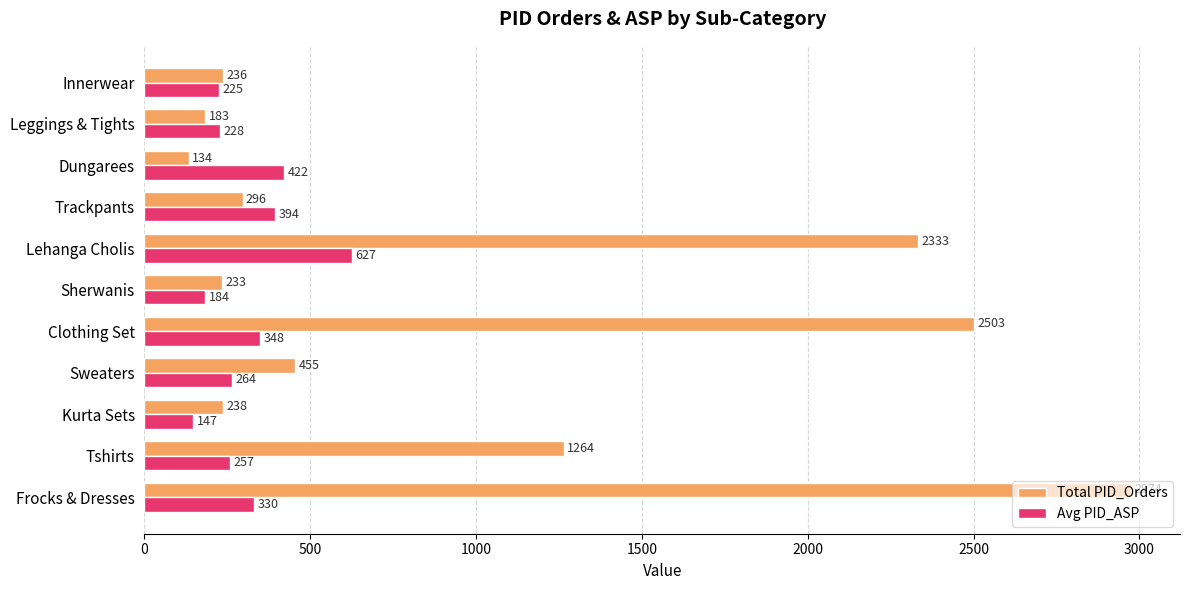

What are all the series names shown in the legend?

Total PID_Orders, Avg PID_ASP